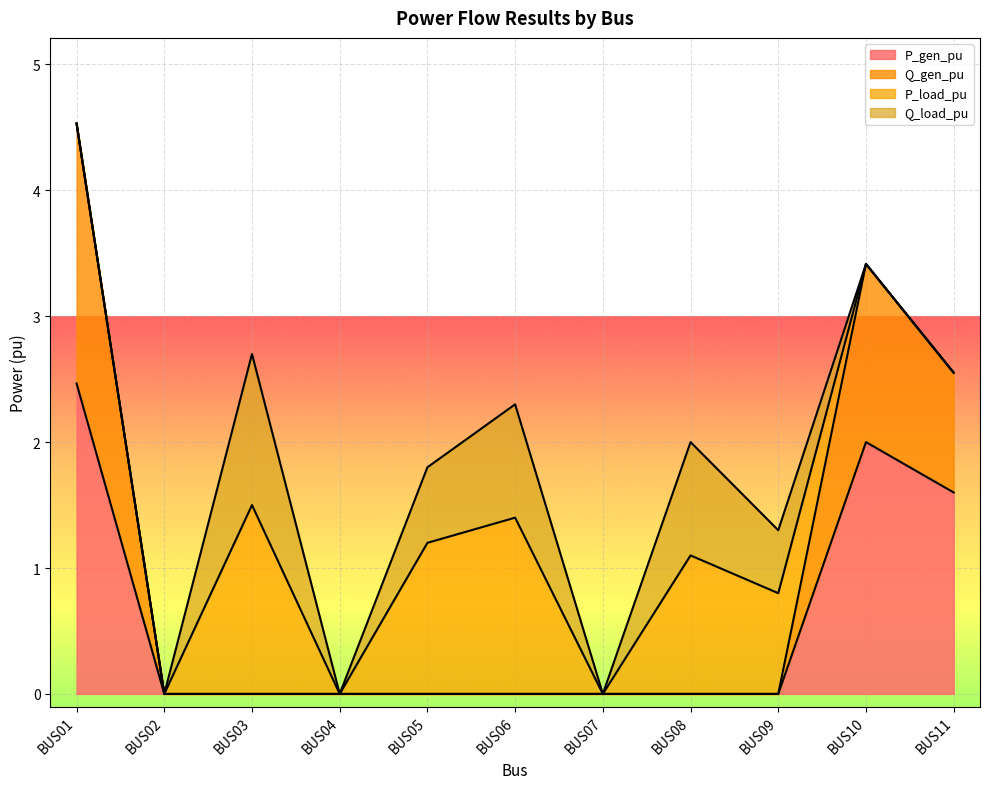

True or false: Q_gen_pu has more than 0 points higher than both neighbors.

True